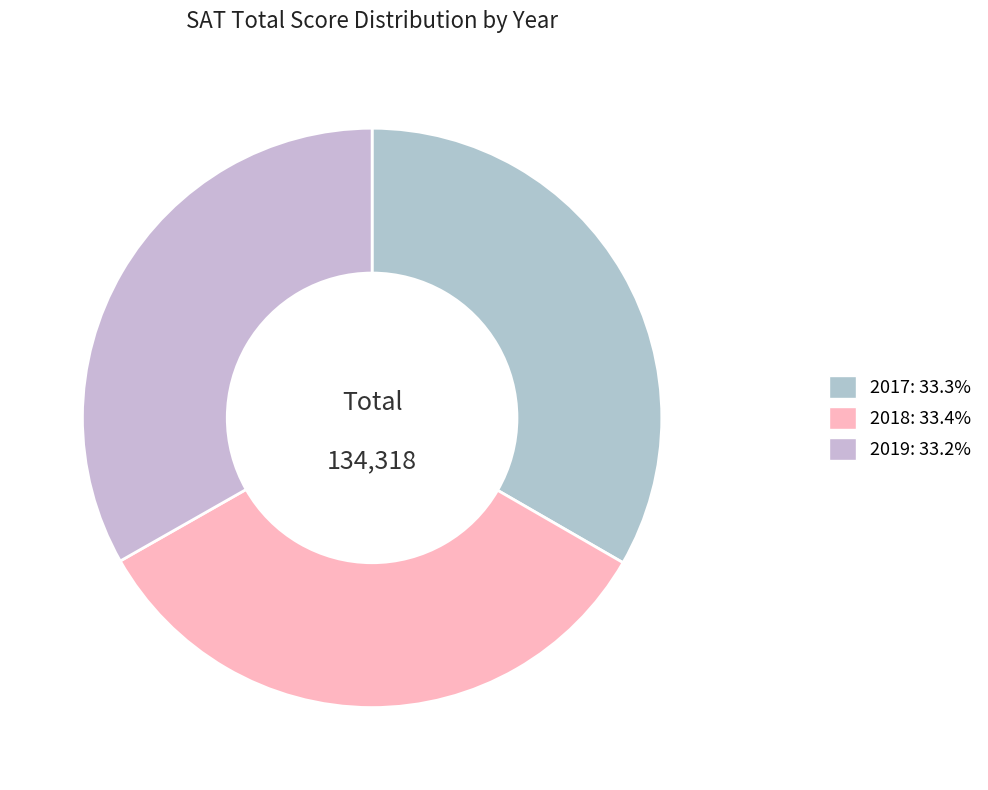

Does any single category account for the majority?

No